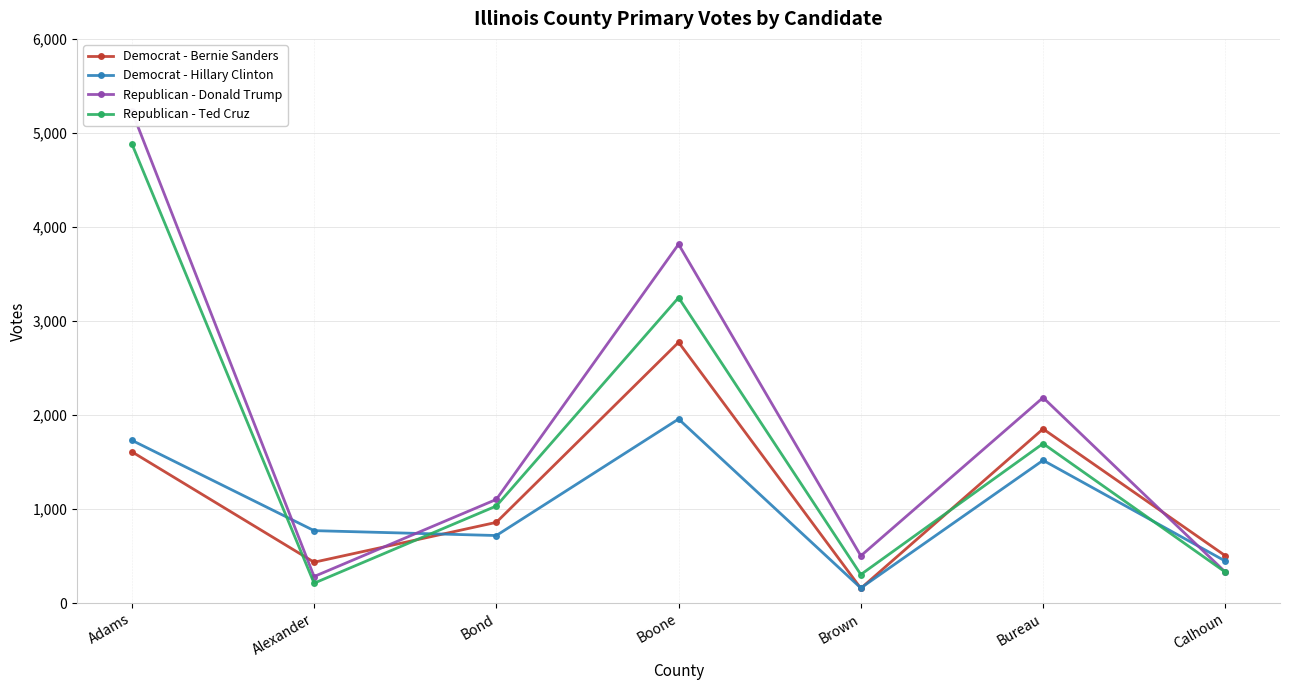

At Bureau, list the series in order from smallest to largest.

Democrat - Hillary Clinton, Republican - Ted Cruz, Democrat - Bernie Sanders, Republican - Donald Trump